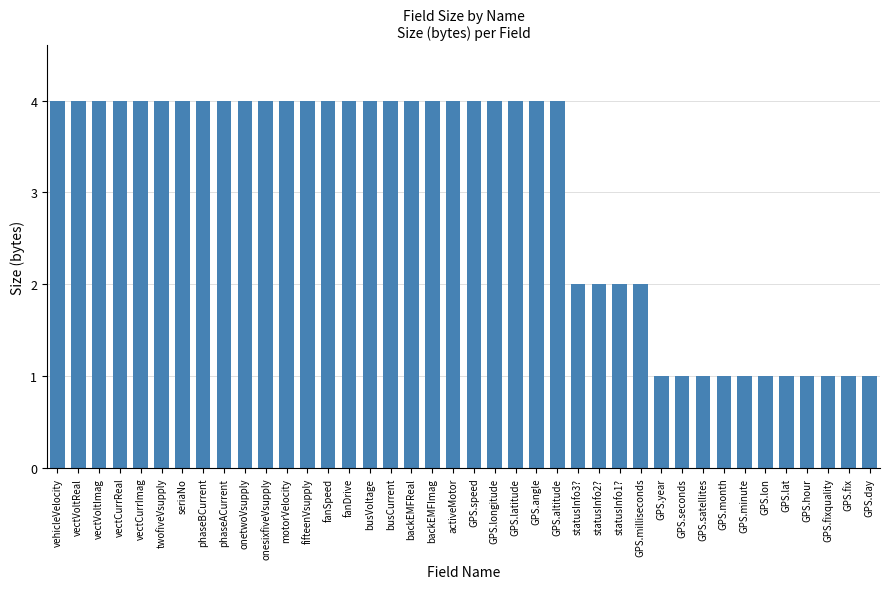

Reading left to right, extract all data points from this chart.

vehicleVelocity=4	vectVoltReal=4	vectVoltImag=4	vectCurrReal=4	vectCurrImag=4	twofiveVsupply=4	seriaNo=4	phaseBCurrent=4	phaseACurrent=4	onetwoVsupply=4	onesixfiveVsupply=4	motorVelocity=4	fifteenVsupply=4	fanSpeed=4	fanDrive=4	busVoltage=4	busCurrent=4	backEMFReal=4	backEMFImag=4	activeMotor=4	GPS.speed=4	GPS.longitude=4	GPS.latitude=4	GPS.angle=4	GPS.altitude=4	statusInfo3?=2	statusInfo2?=2	statusInfo1?=2	GPS.milliseconds=2	GPS.year=1	GPS.seconds=1	GPS.satellites=1	GPS.month=1	GPS.minute=1	GPS.lon=1	GPS.lat=1	GPS.hour=1	GPS.fixquality=1	GPS.fix=1	GPS.day=1